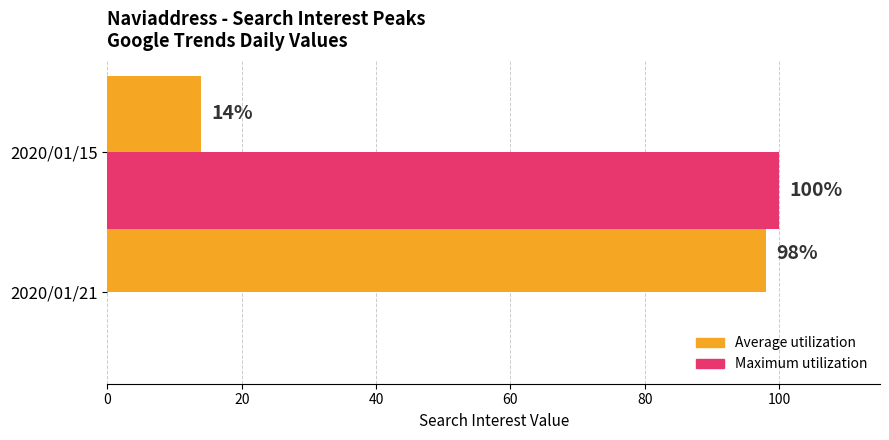

What are all the series names shown in the legend?

Average utilization, Maximum utilization